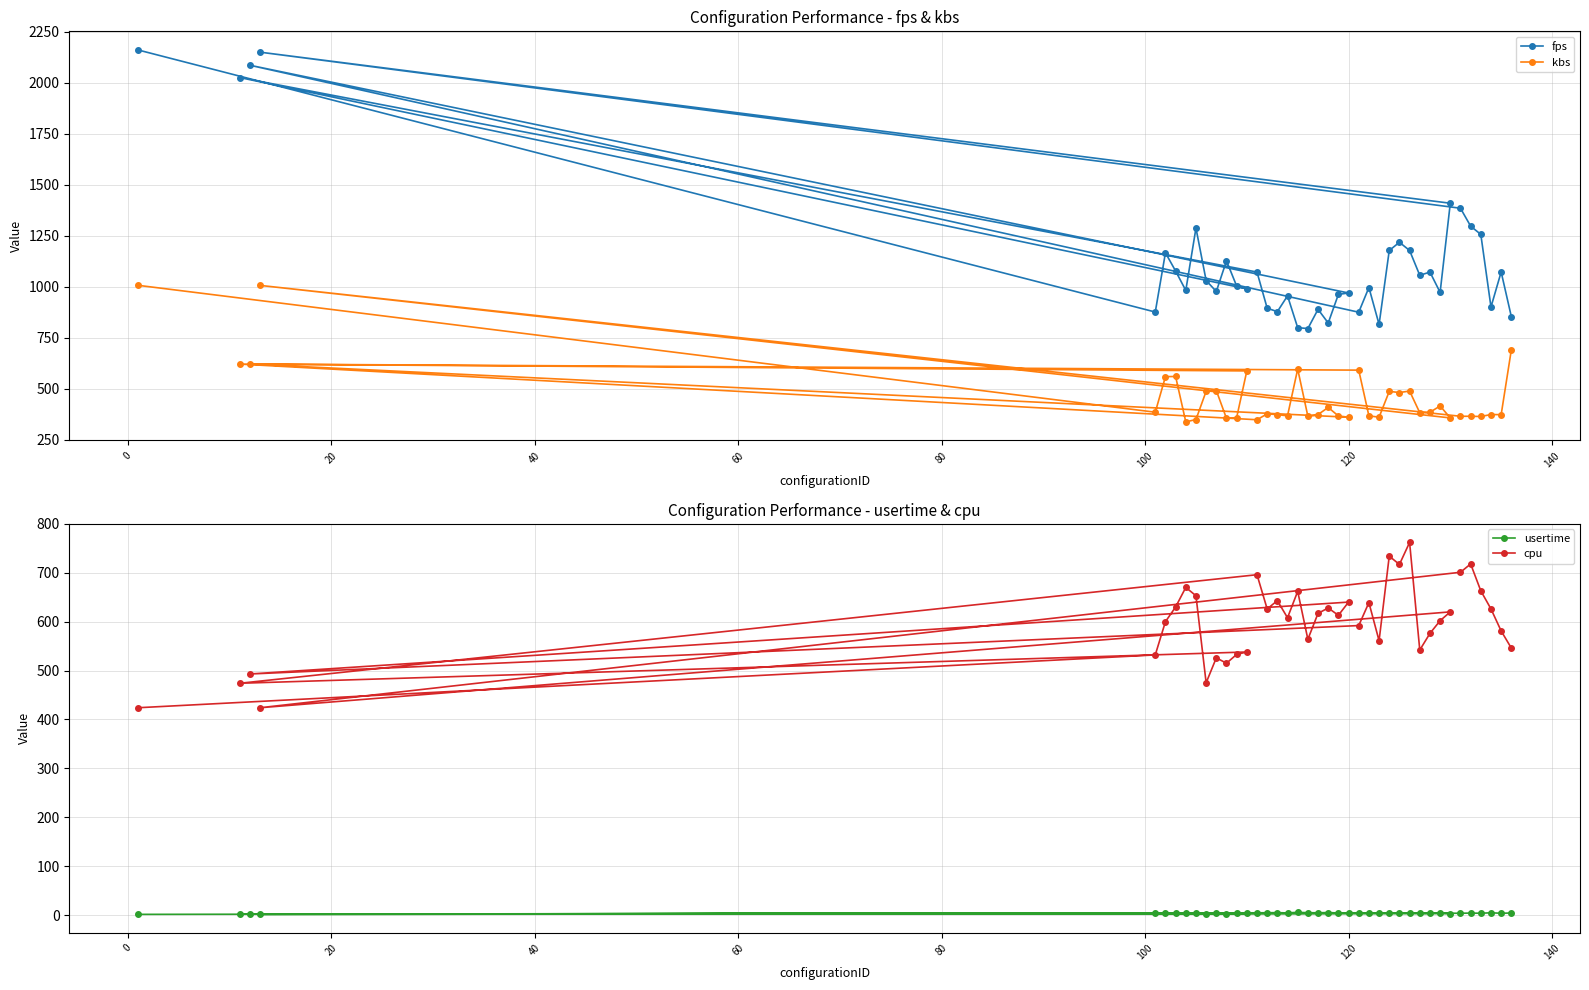

Reading right to left, list all the values displayed in this chart.

fps: 853.4	1072.2	900.4	1256.5	1297.0	1384.8	2150.2	1409.4	972.2	1071.8	1056.0	1177.7	1217.9	1177.6	815.0	996.1	874.9	2086.1	969.2	962.3	822.0	889.1	794.9	799.1	955.2	877.7	894.8	1071.8	2025.8	989.4	1003.1	1127.1	976.6	1030.3	1287.6	981.8	1076.9	1166.3	875.8	2161.2
kbs: 690.4	372.6	373.2	363.5	364.7	364.6	1006.5	356.6	415.3	384.3	382.0	488.3	481.1	486.8	360.2	366.8	590.9	620.6	360.0	366.3	407.9	373.2	364.8	596.3	366.9	372.8	376.6	347.6	620.6	587.1	358.3	354.2	490.9	487.2	348.8	337.1	559.8	559.0	384.6	1006.9
usertime: 4.3	3.8	4.8	3.8	4.1	3.8	1.5	3.2	4.3	3.7	3.6	4.7	4.4	4.5	4.7	4.5	4.7	1.9	4.5	4.4	5.2	4.8	4.9	5.7	4.5	5.0	4.9	4.7	1.9	3.8	3.7	3.2	3.7	3.1	3.8	4.8	4.2	3.6	4.0	1.5
cpu: 546.0	581.0	626.0	663.0	718.0	701.0	424.0	620.0	602.0	576.0	542.0	762.0	717.0	734.0	561.0	639.0	592.0	493.0	640.0	613.0	628.0	617.0	564.0	662.0	608.0	643.0	626.0	696.0	474.0	538.0	533.0	515.0	526.0	475.0	653.0	670.0	630.0	600.0	532.0	424.0